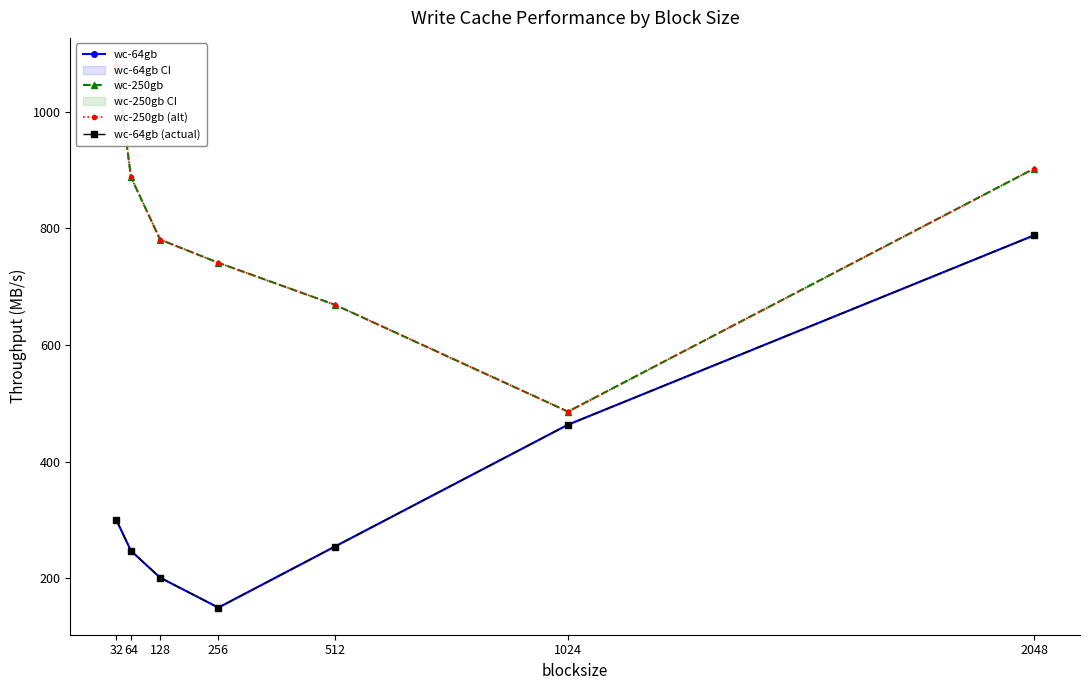

What is the value of the wc-250gb (alt) point at the 3rd from the left?

780.8